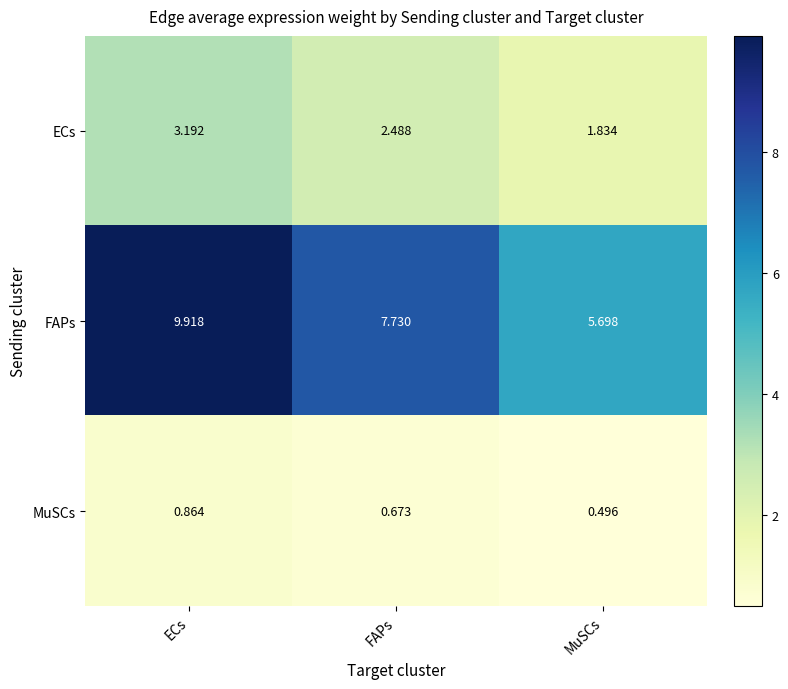

List the series in order of their peak value, highest first.

FAPs, ECs, MuSCs